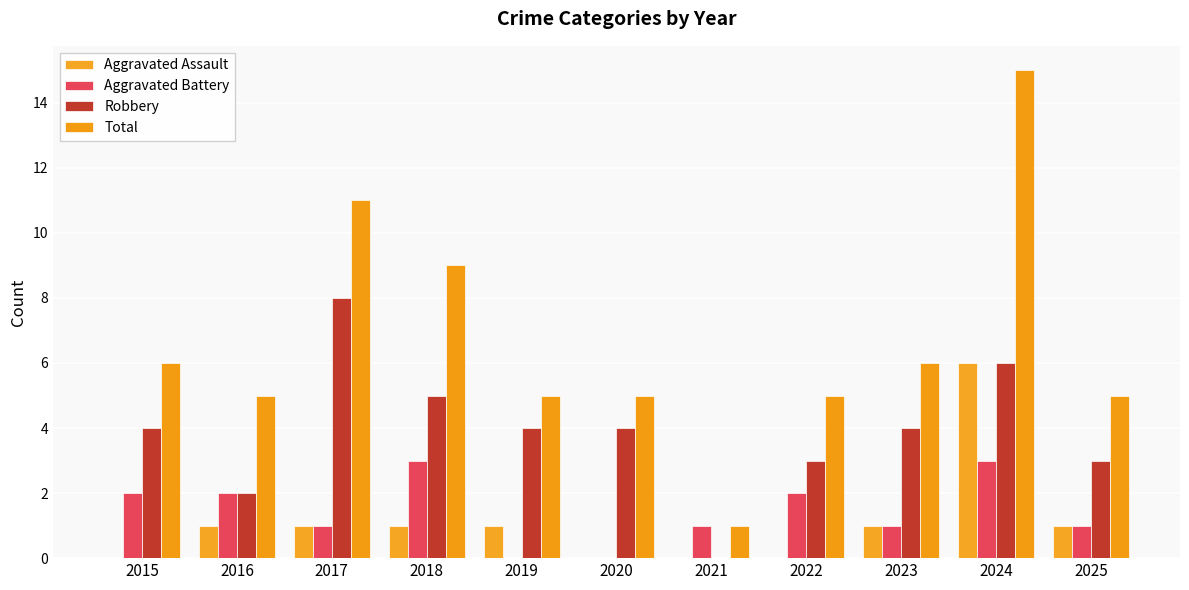

What value does the Aggravated Assault series have at 2023?

1